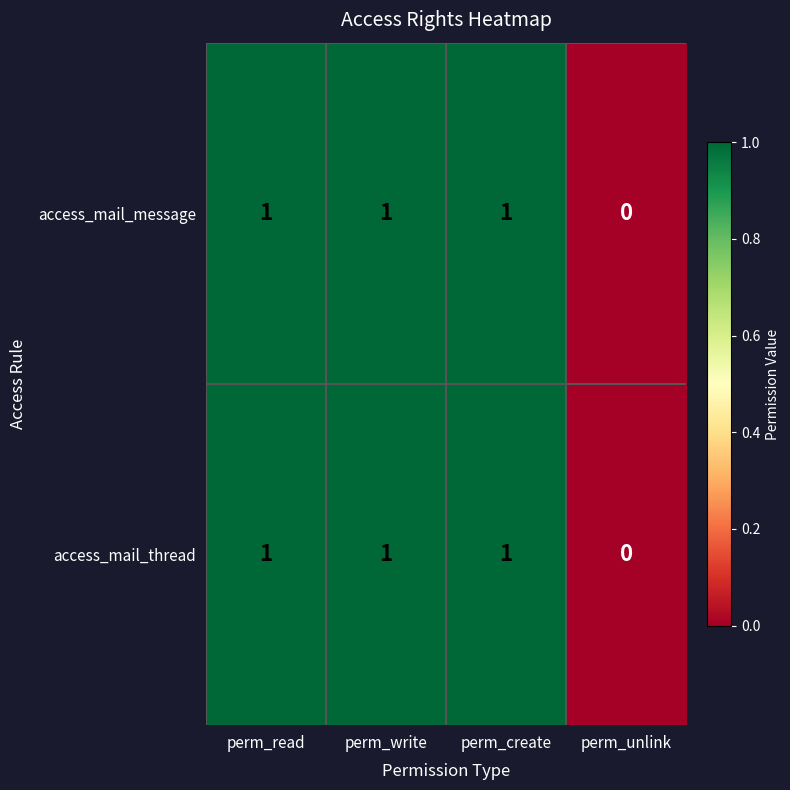

True or false: access_mail_message has a value of 0 at perm_read.

False